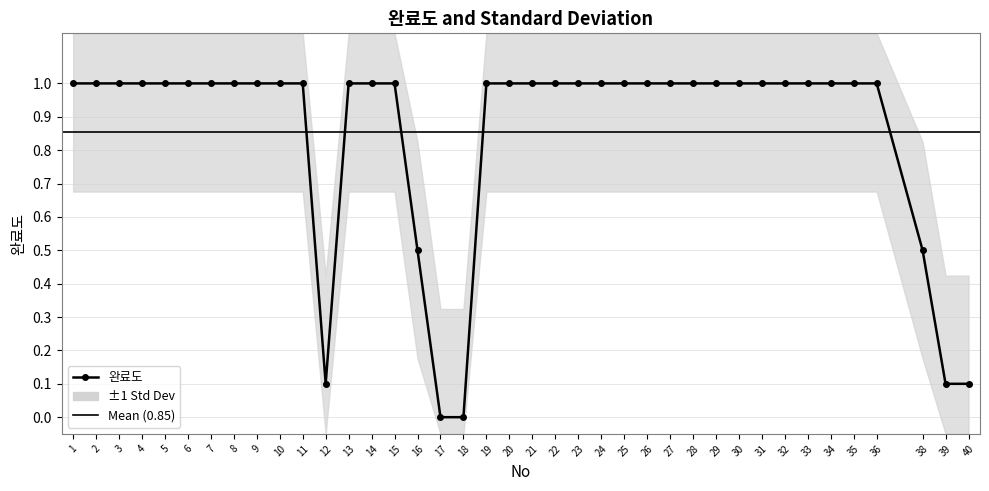

How many values are below 1?

7